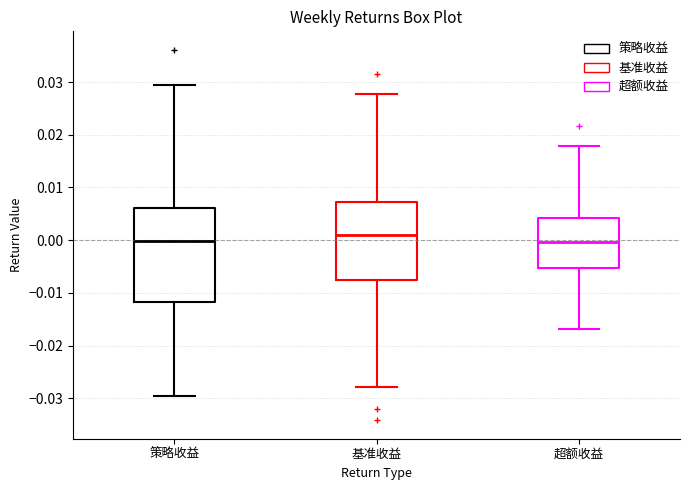

Reading left to right, transcribe this box plot: for each box, give where its median line is, the range the box spans, and where its two whiskers end, as read against the y-axis. The values are not printed on the chart, so give them approximately, as read against the axis.

策略收益: median 0.000, box -0.012 to 0.006, whiskers -0.030 to 0.029
基准收益: median 0.001, box -0.008 to 0.007, whiskers -0.028 to 0.028
超额收益: median 0.000, box -0.005 to 0.004, whiskers -0.017 to 0.018